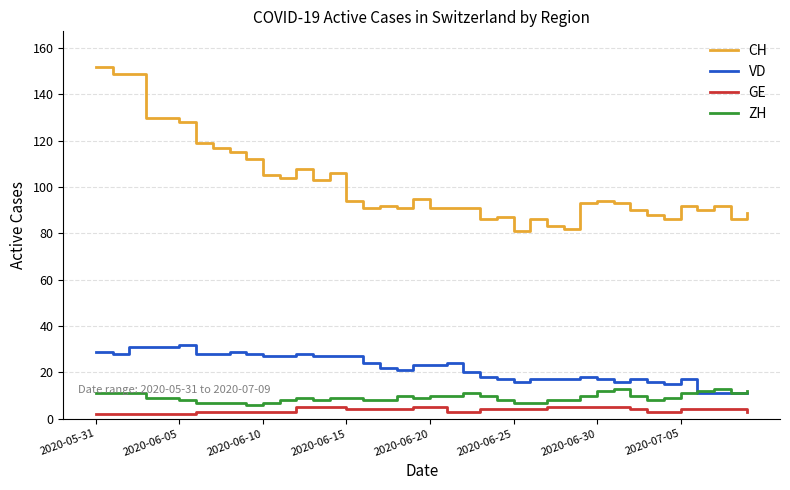

What is the greatest value displayed?

152